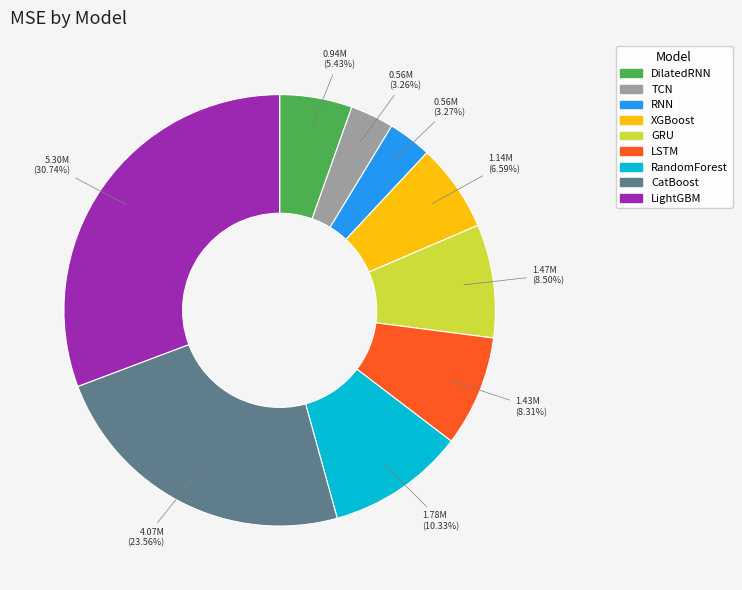

Does CatBoost account for over 50% of the chart?

No